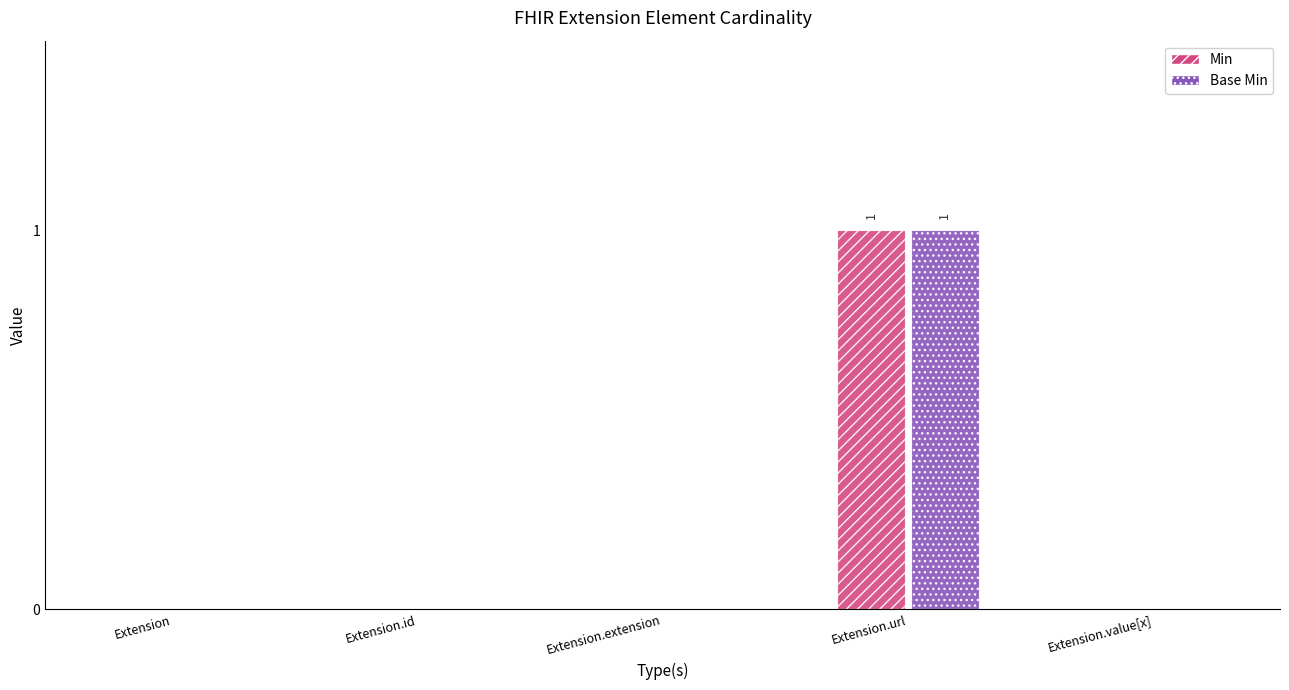

At which category is the sum across all series the highest?

Extension.url